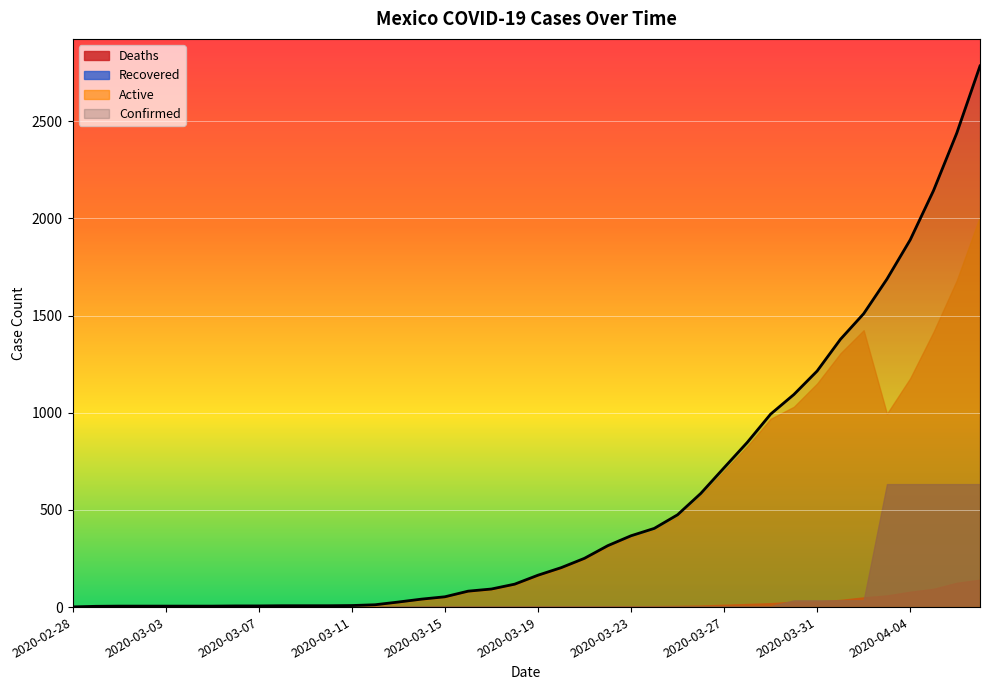

True or false: Deaths and Active cross at least once.

False